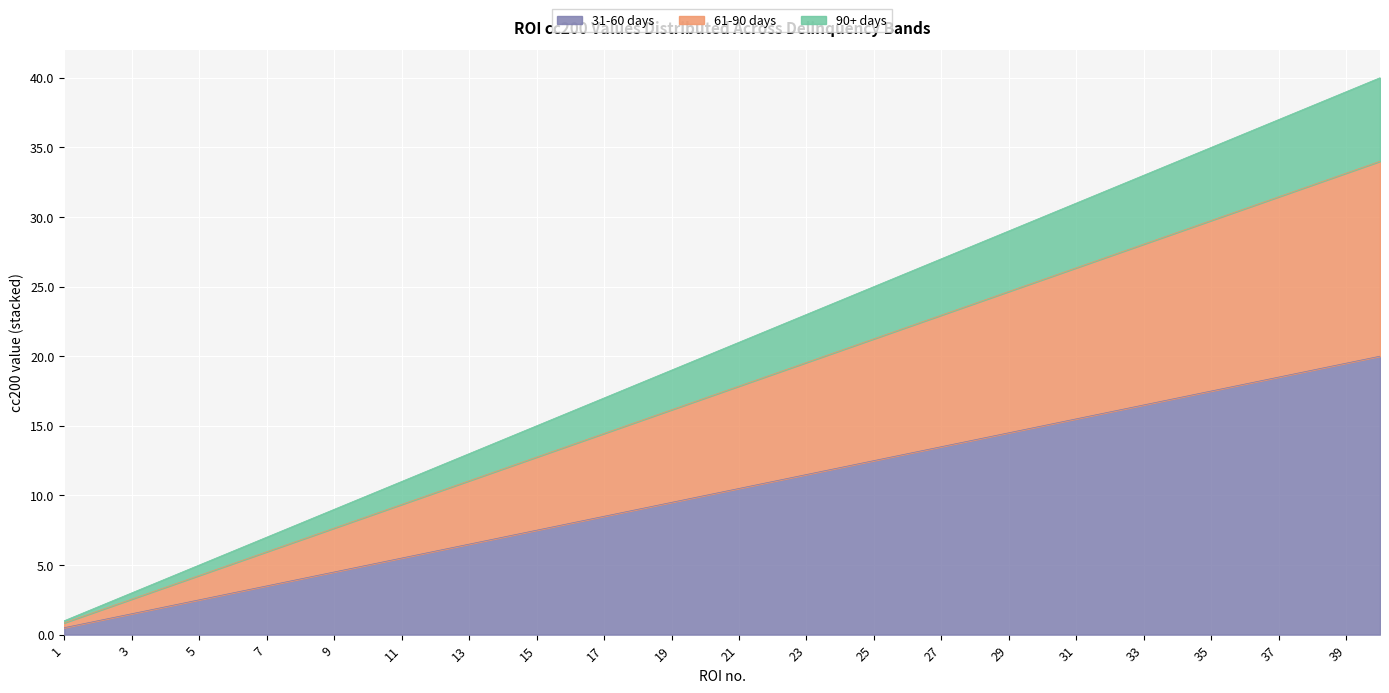

True or false: 90+ days and 31-60 days intersect in this chart.

False